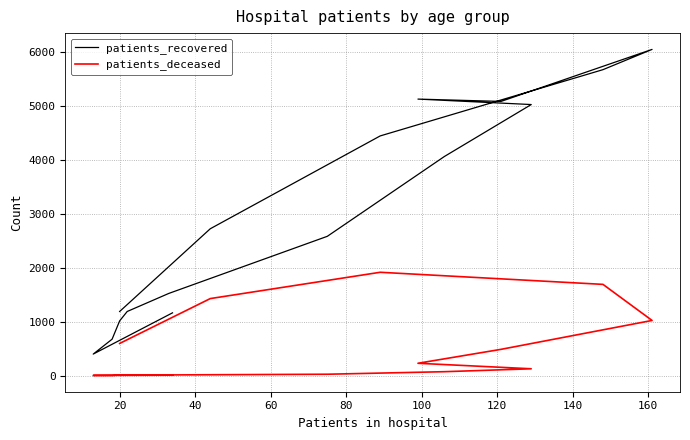

How many data points does each series have?

16